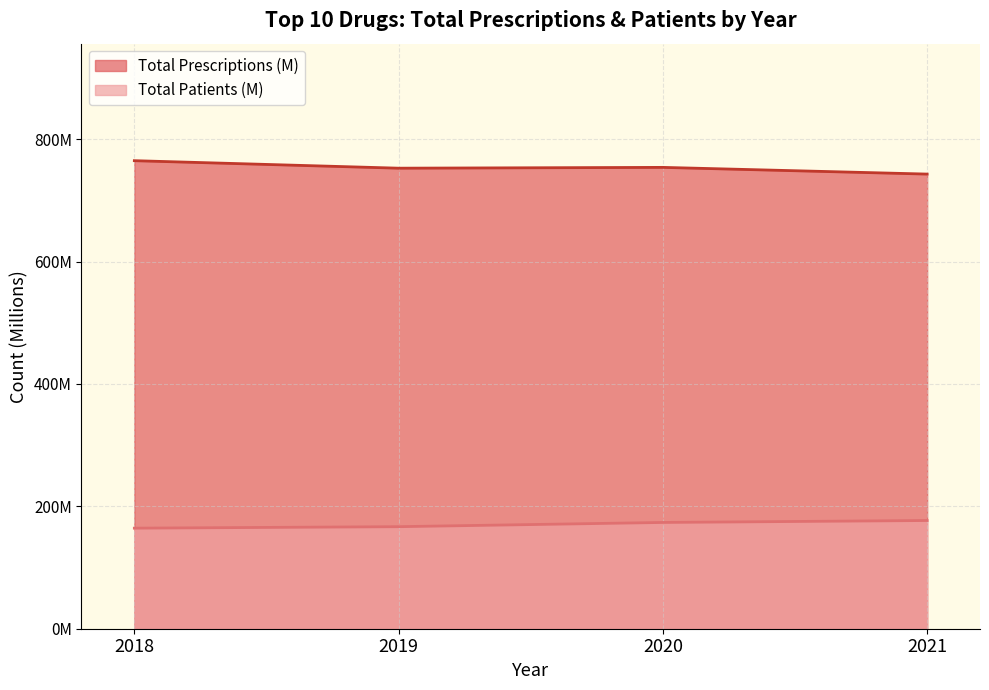

True or false: the data shows 268.7 at 2018.

False